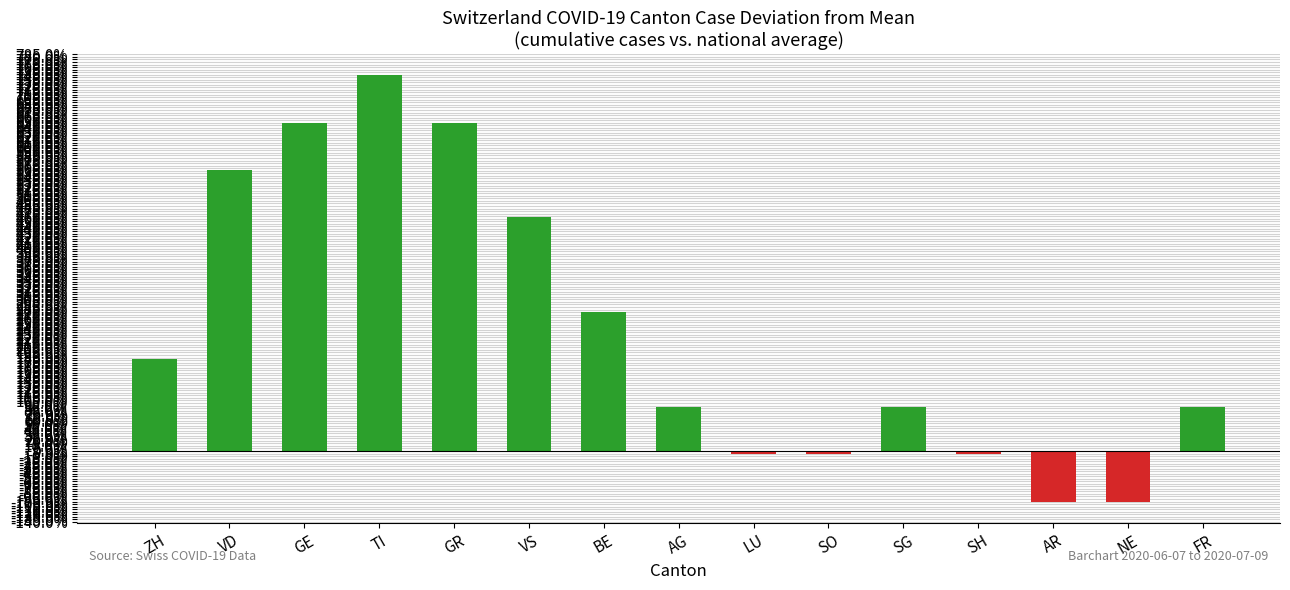

How many distinct data groups are displayed?

1